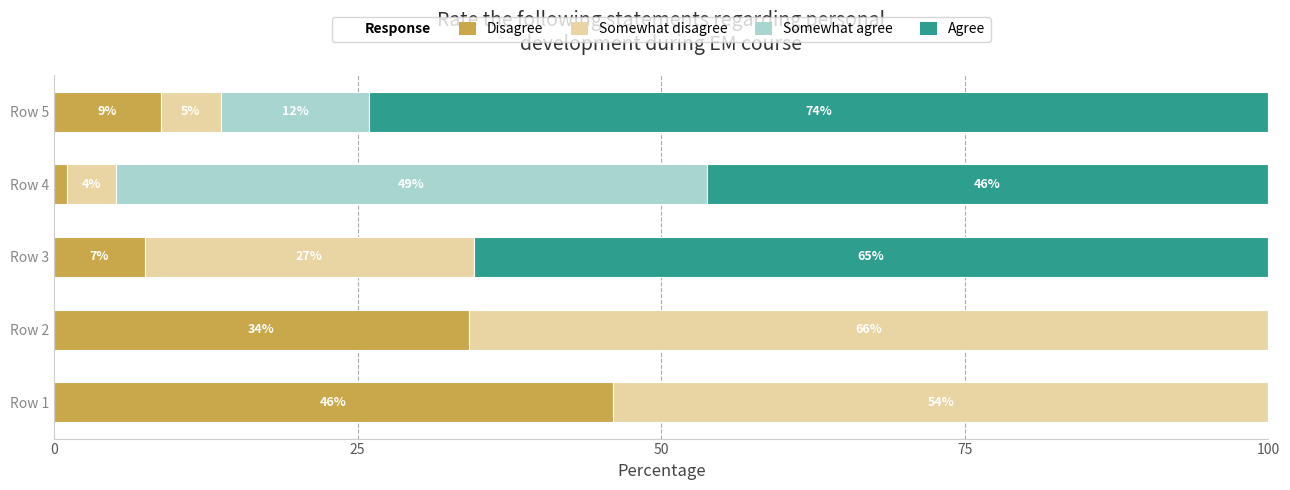

How many categories are shown in the chart?

5